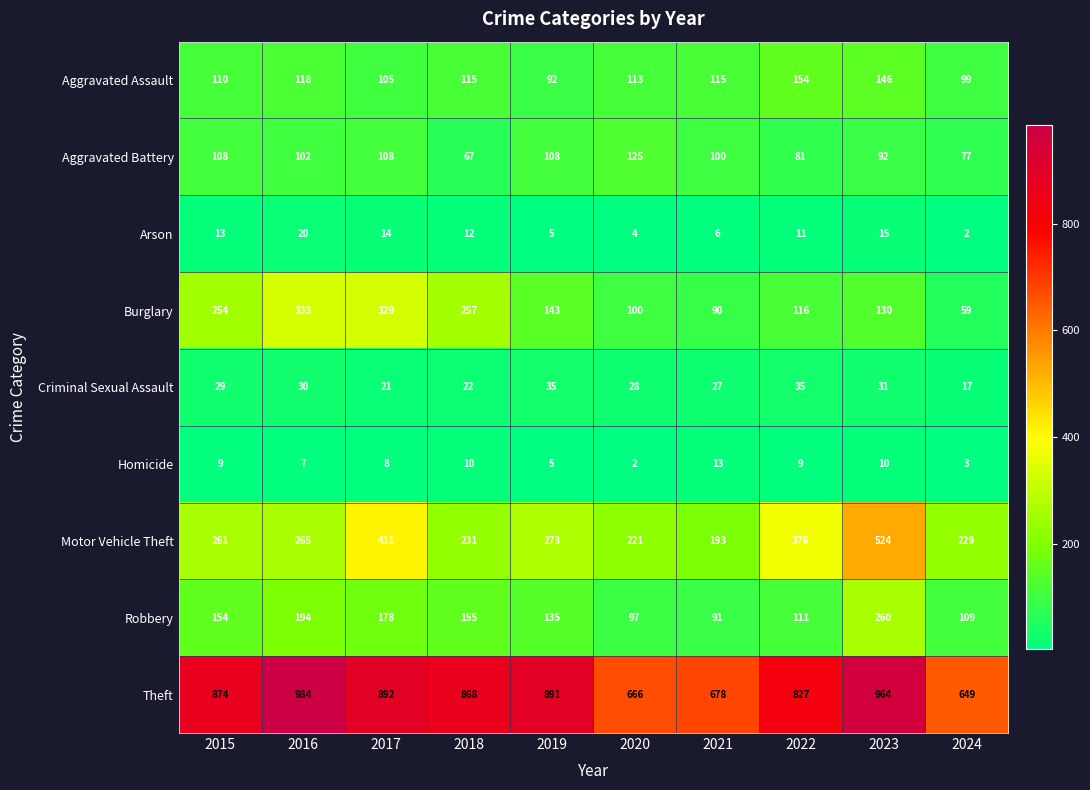

What is the difference between the highest and lowest values at 2015?

865